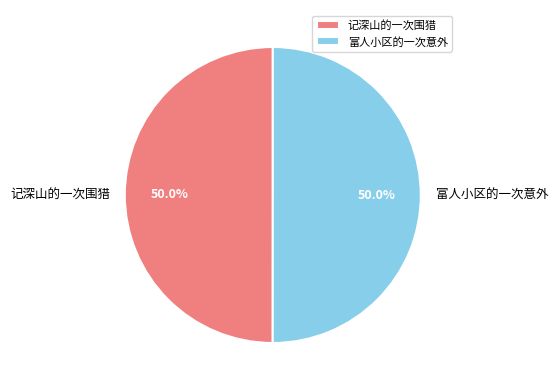

What percentage do 记深山的一次围猎 and 富人小区的一次意外 together represent?

100.0%